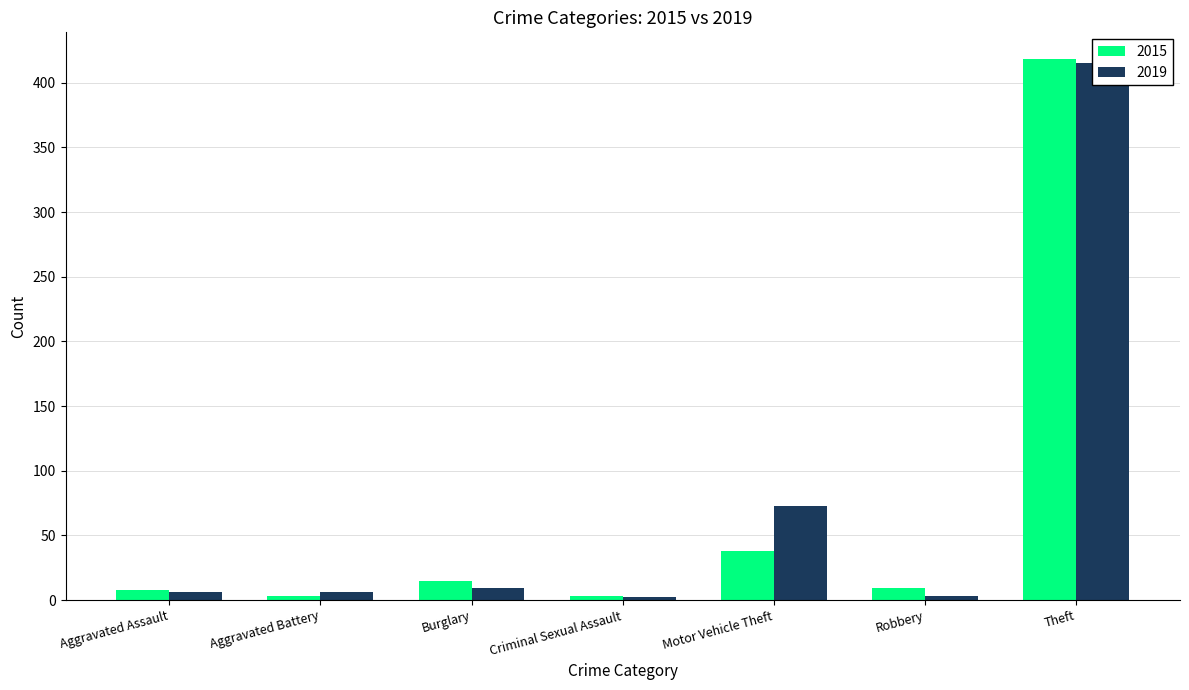

How many values in the 2015 series exceed 9?

3